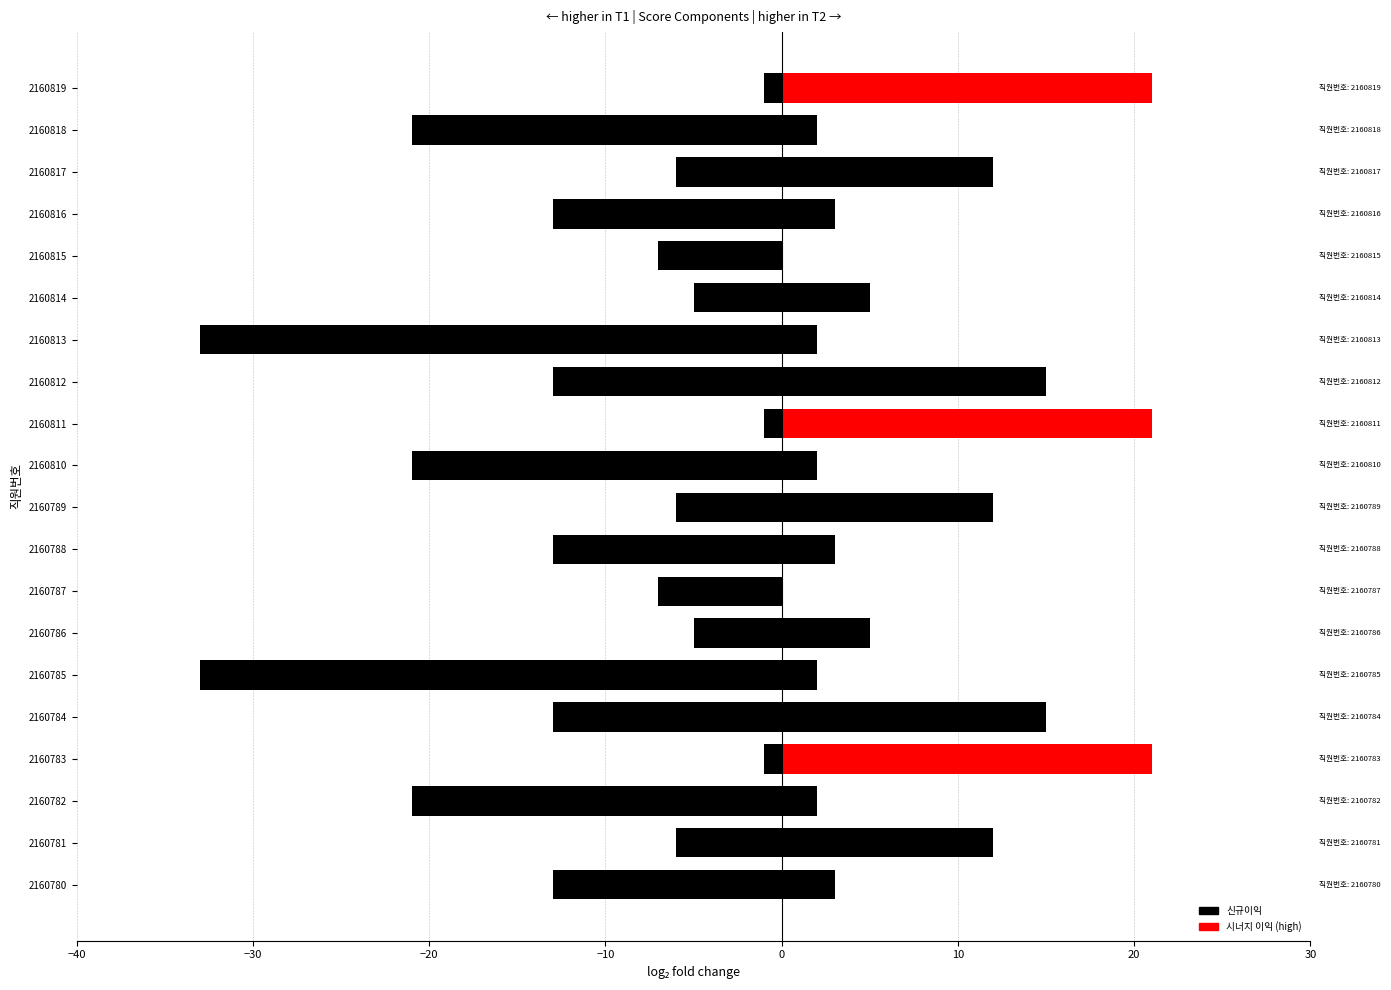

How many bars are there in total?

20